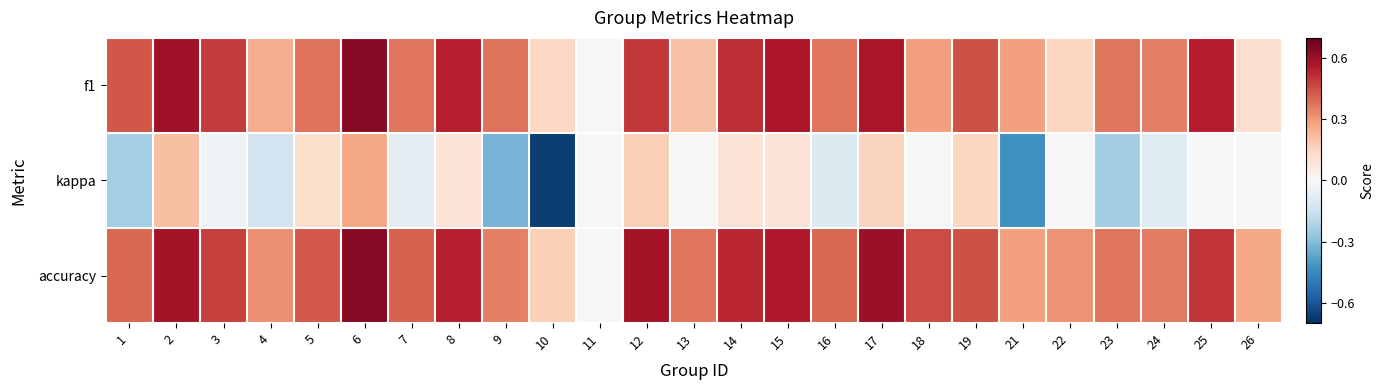

Between 23 and 21, which is larger?

23